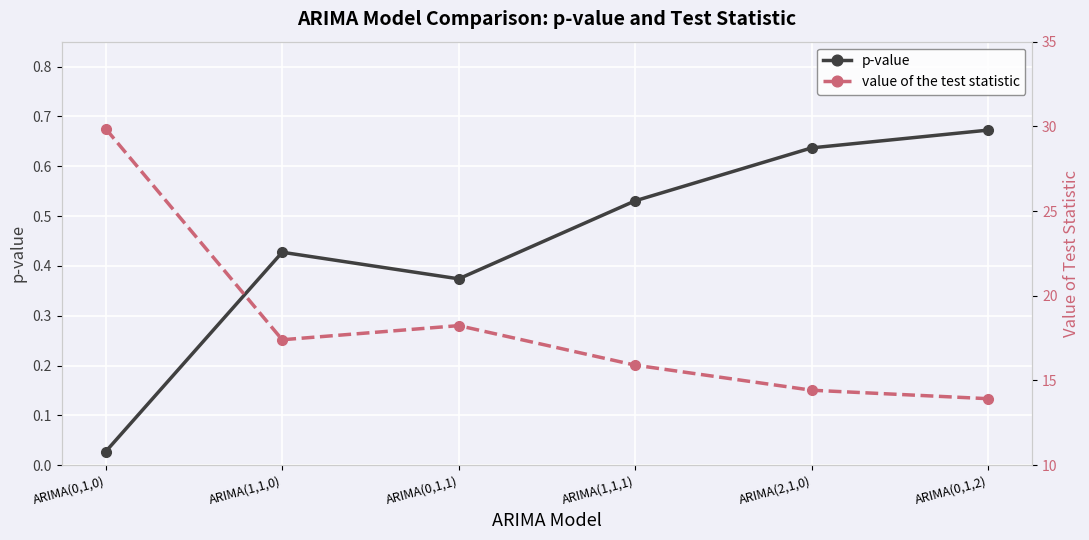

What is the maximum value for p-value?

0.7